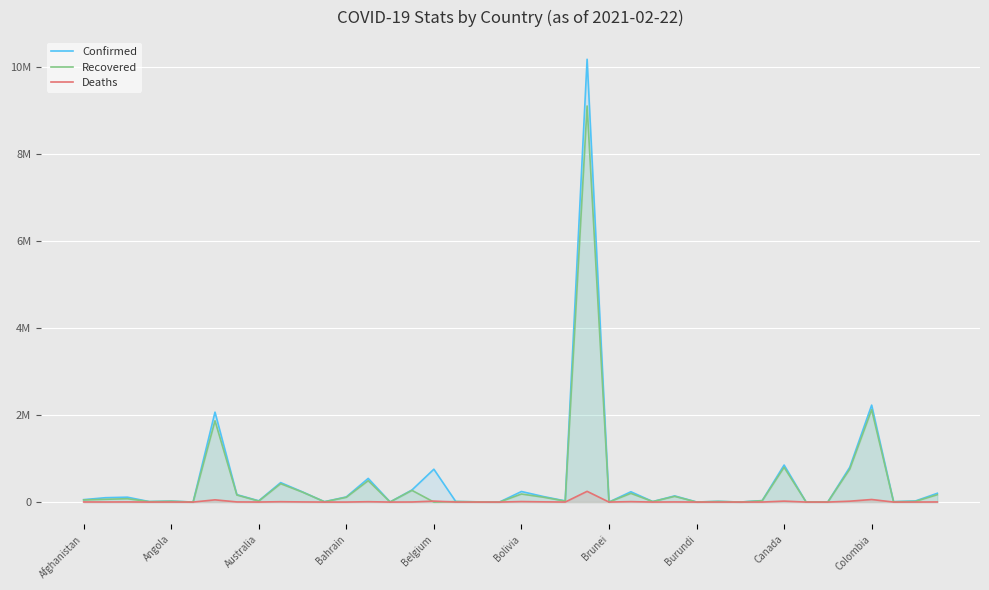

What is the value of the Recovered point at the 3rd from the left?

77076